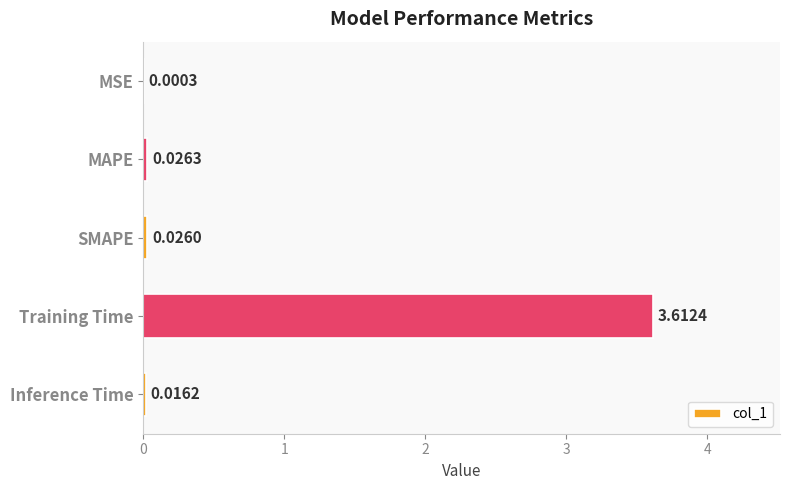

Does the chart contain stacked bars?

No